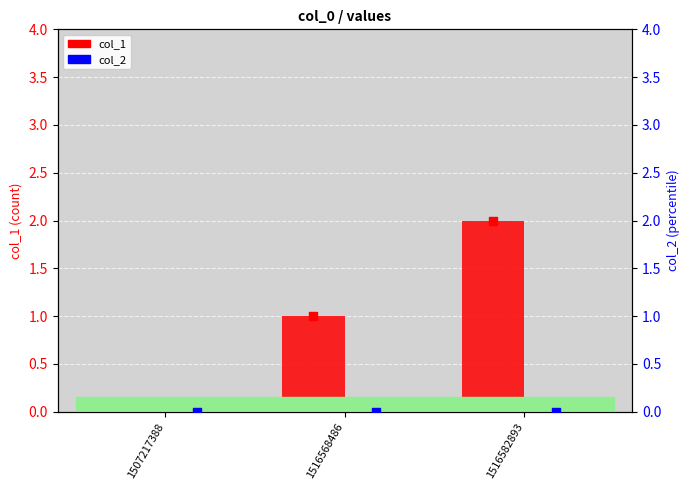

Is the value of col_1 at 1516568486 greater than the value of col_2 (dot) at 1507217388?

Yes